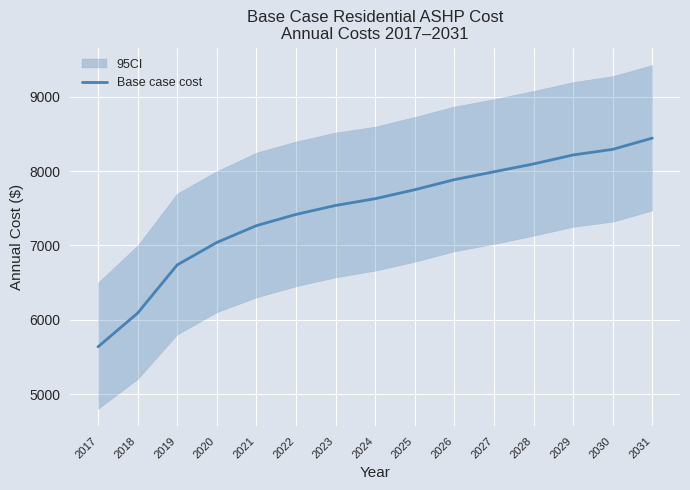

What is the sum of all values?

112032.5